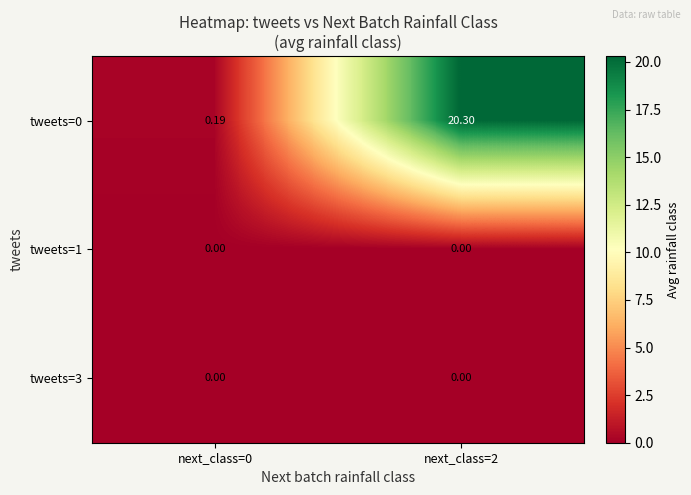

How many categories are shown in the chart?

2